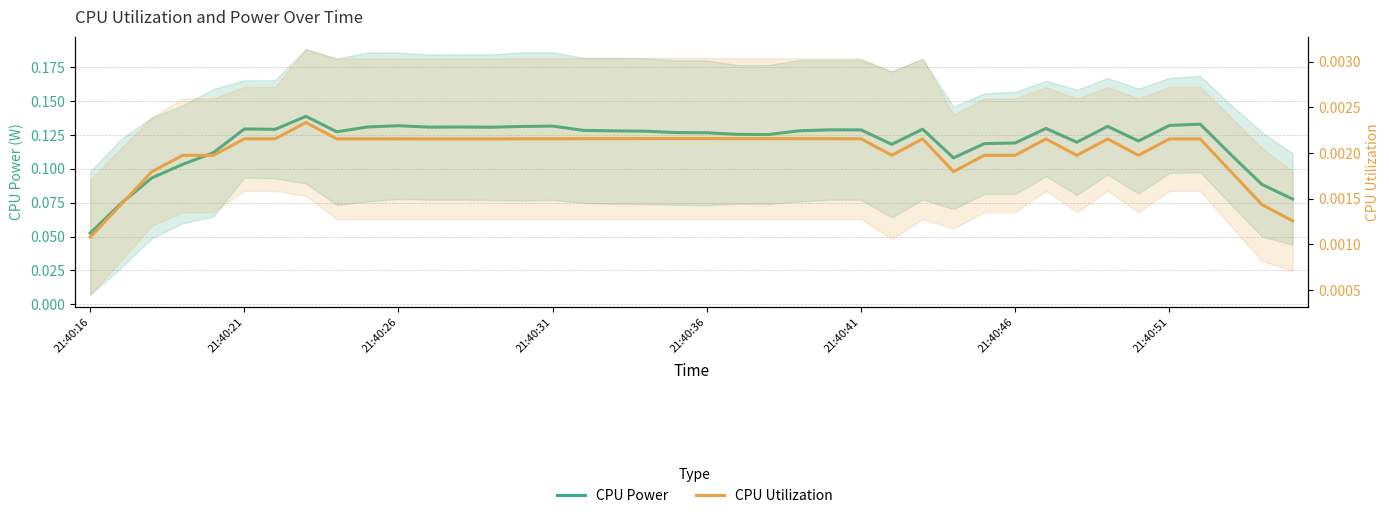

True or false: CPU Power has more than 1 interior local peaks.

True